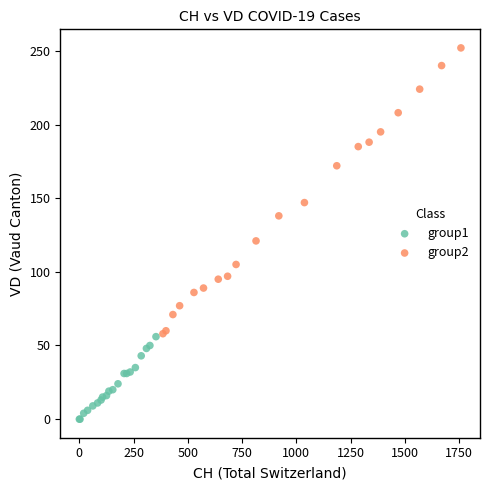

Which series contains the highest Y value?

group2